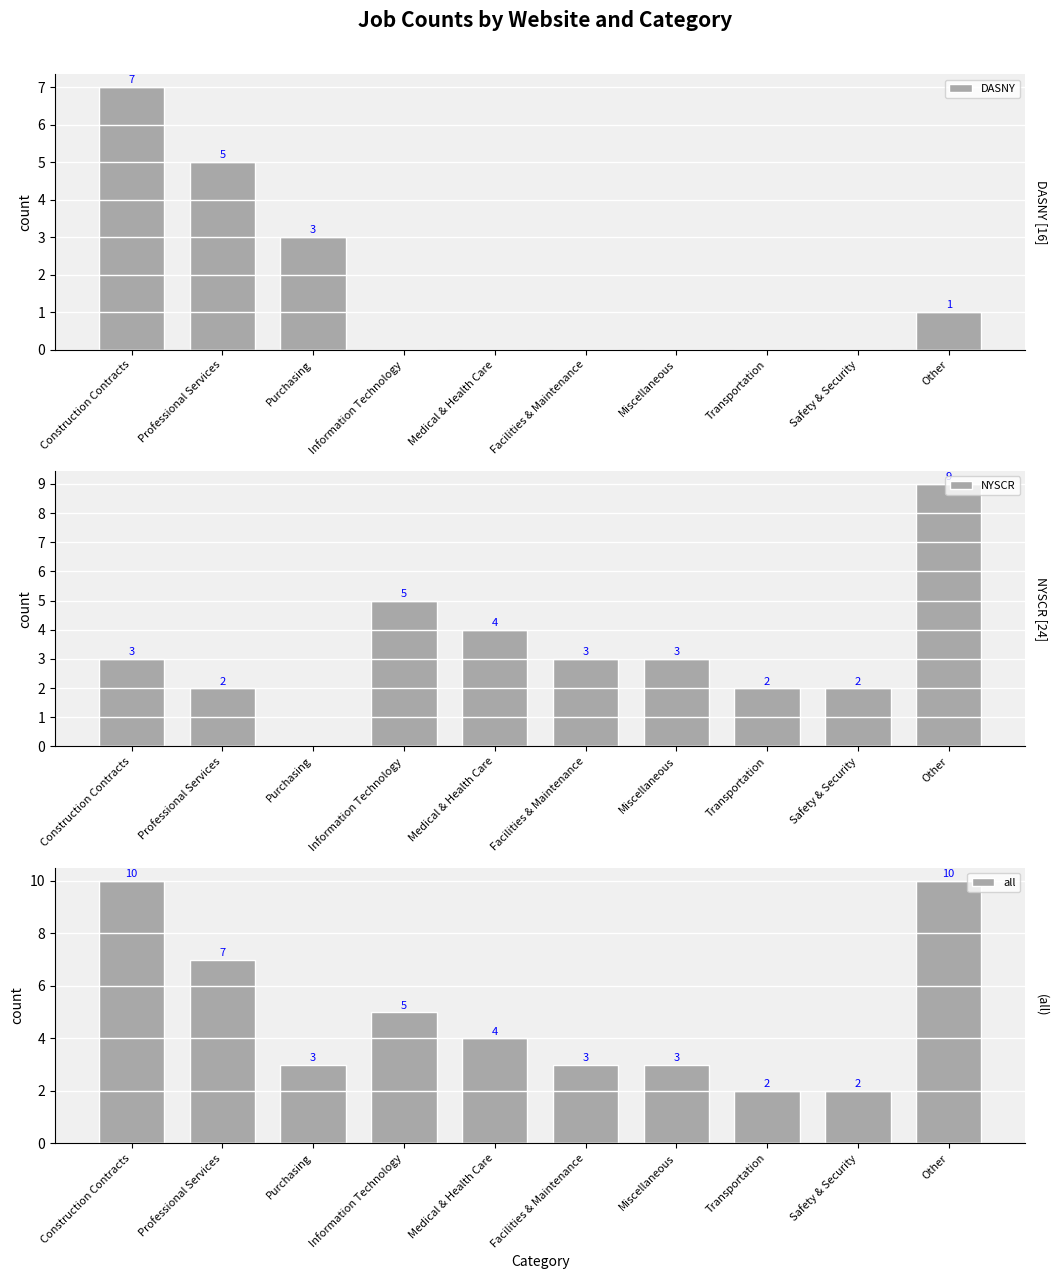

Rank the series by their maximum value, from highest to lowest.

all, NYSCR, DASNY